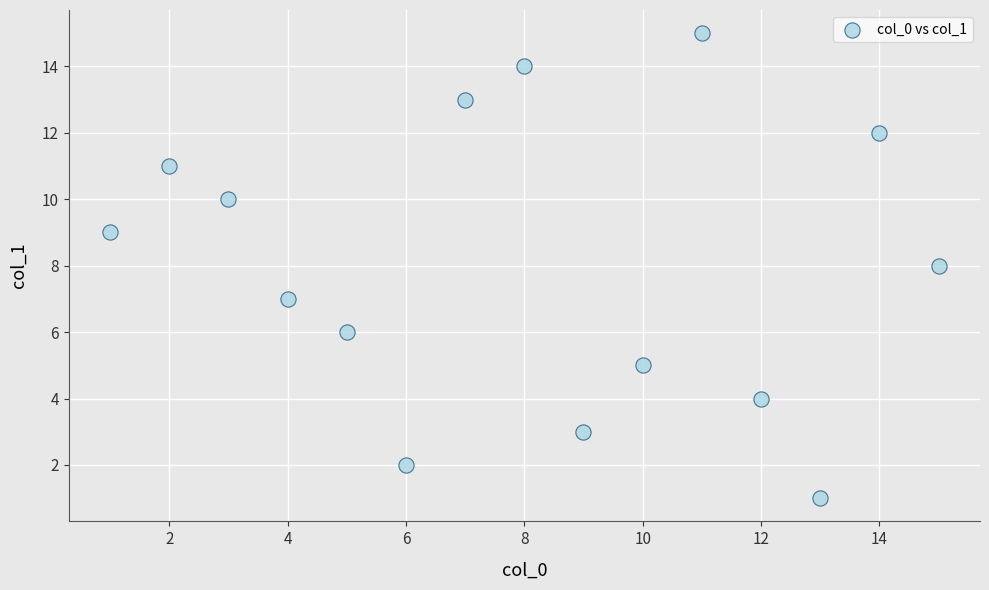

What is the range of X values (max minus min)?

14